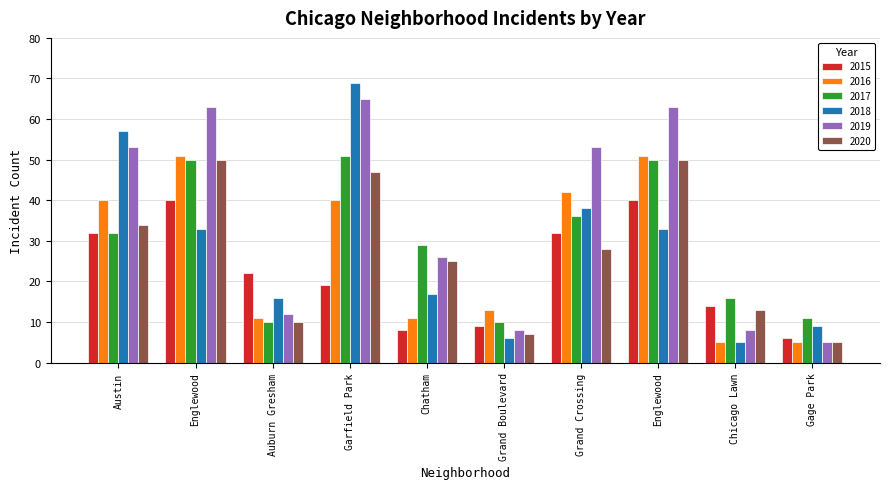

What is the label of the 3rd bar from the right?

Englewood